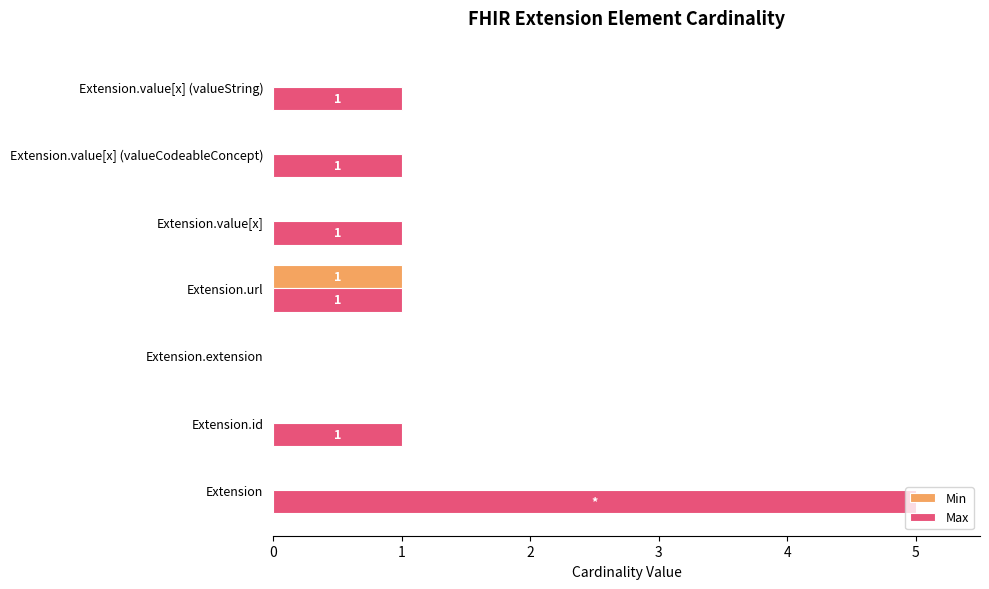

At which category is the sum across all series the highest?

Extension